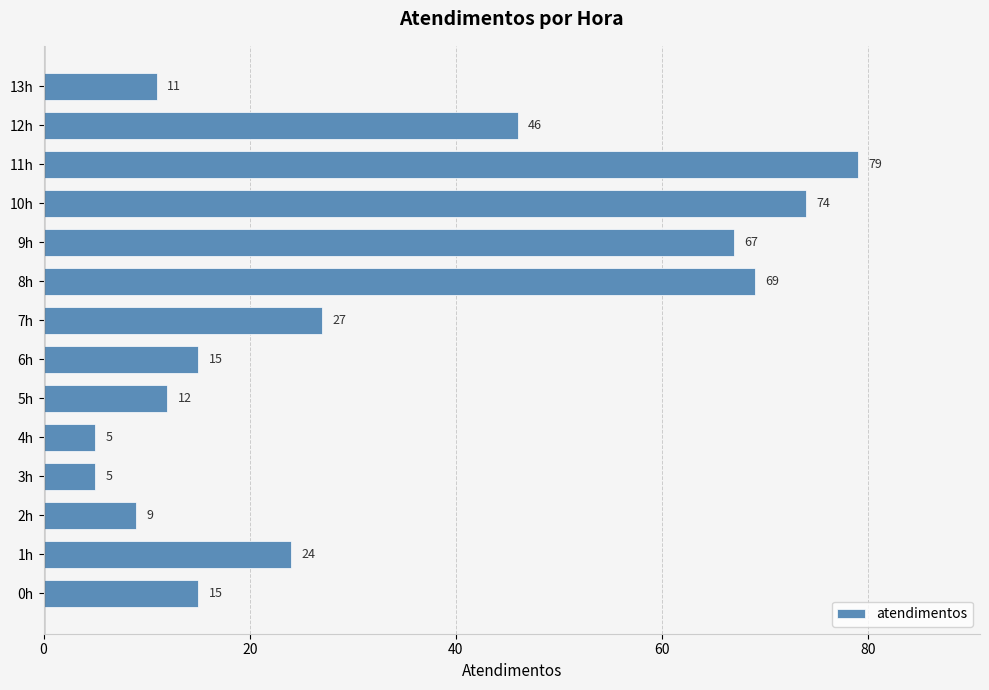

The chart shows a value of 9 at 6h. True or false?

False